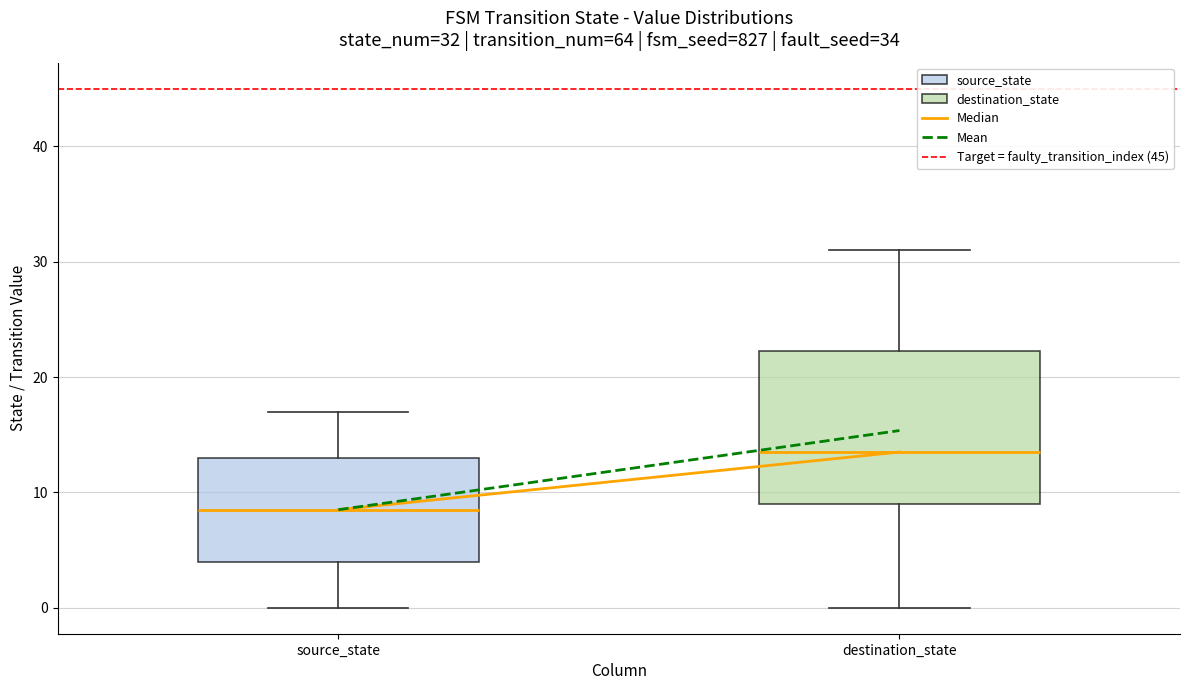

Which box's median line is the lowest?

source_state